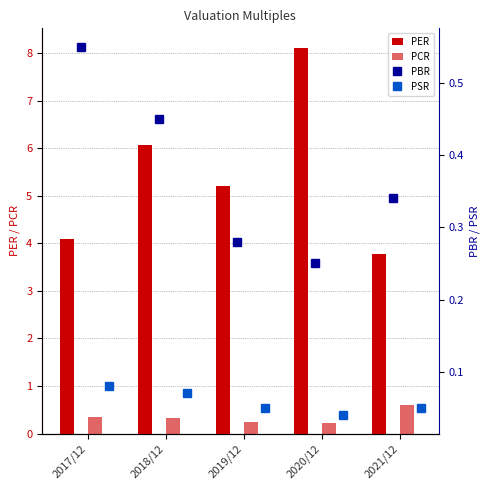

How many values in the PER series exceed 5?

3